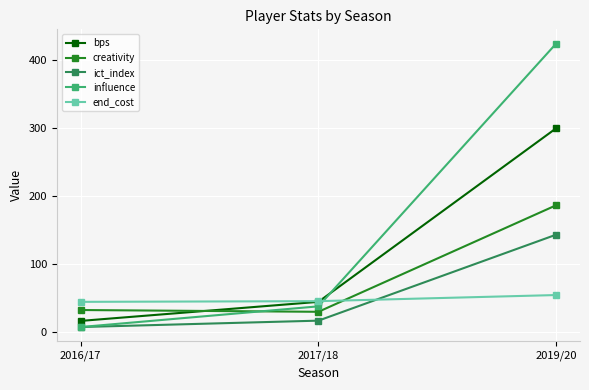

What is the label of the 1st point from the left?

2016/17